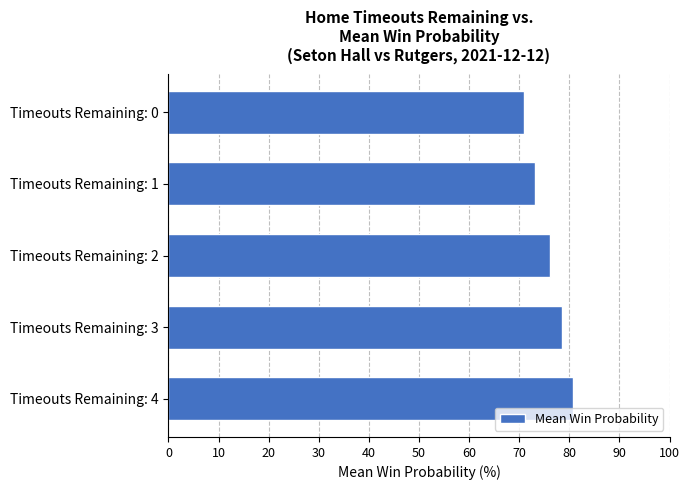

List the labels in order of value, smallest first.

Timeouts Remaining: 0, Timeouts Remaining: 1, Timeouts Remaining: 2, Timeouts Remaining: 3, Timeouts Remaining: 4